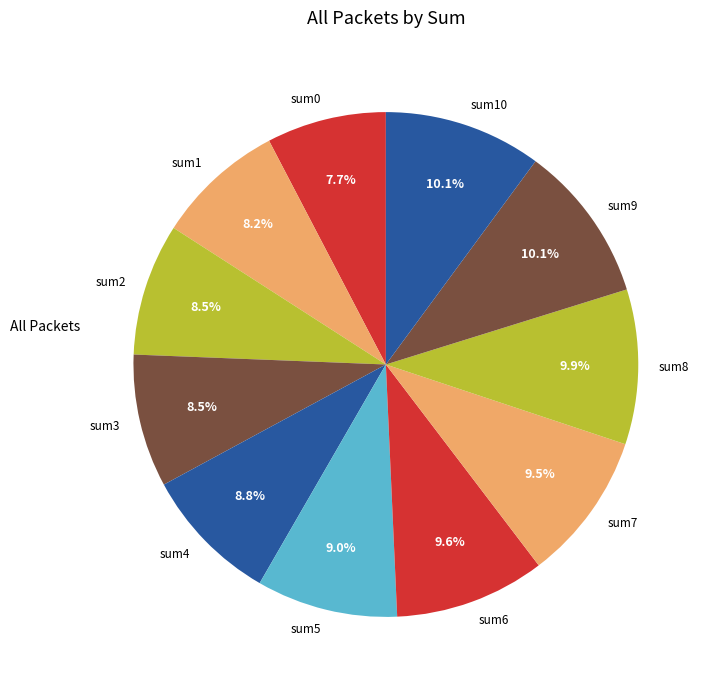

True or false: sum1 accounts for 8% of the total.

True